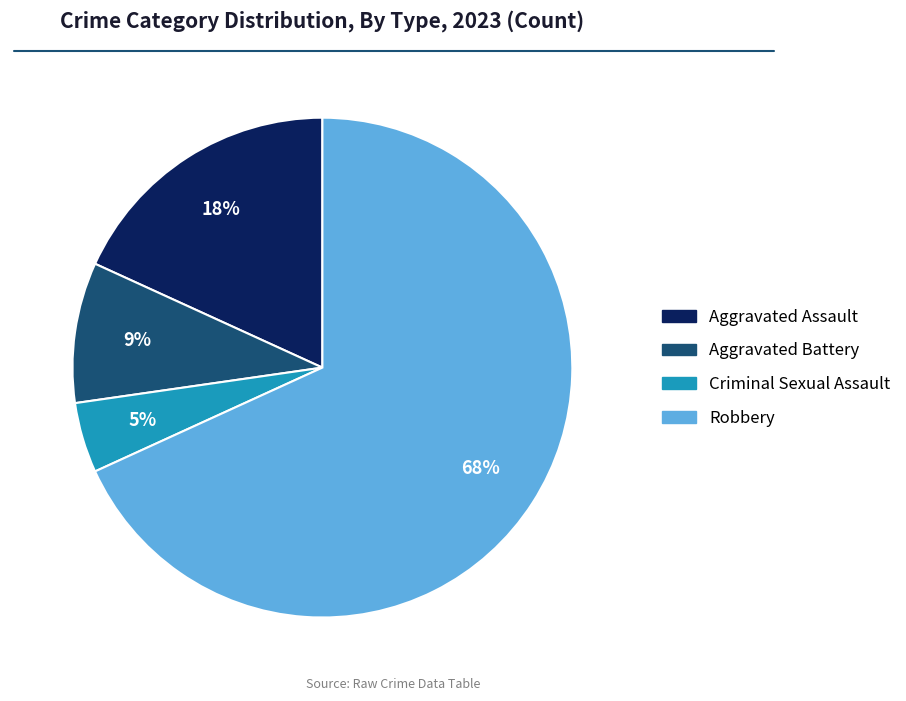

To the nearest percent, what portion does Robbery represent?

68%